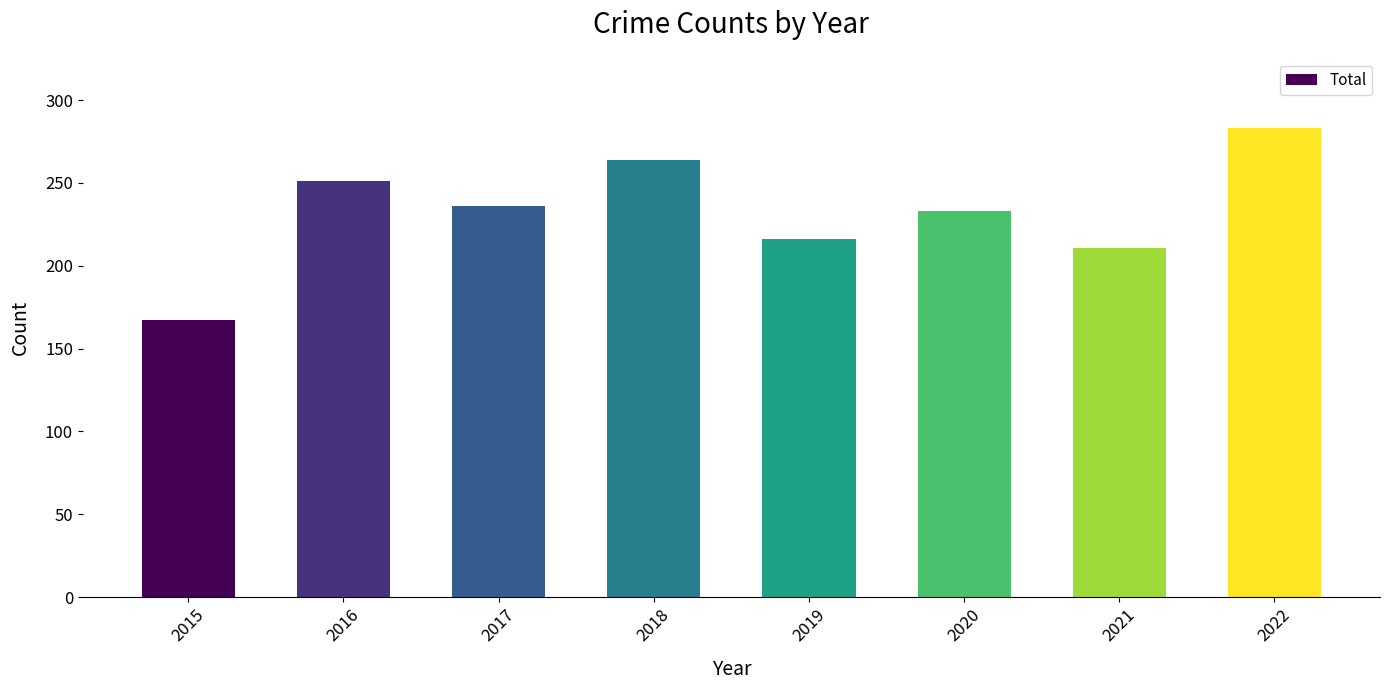

Between 2015 and 2017, which is larger?

2017